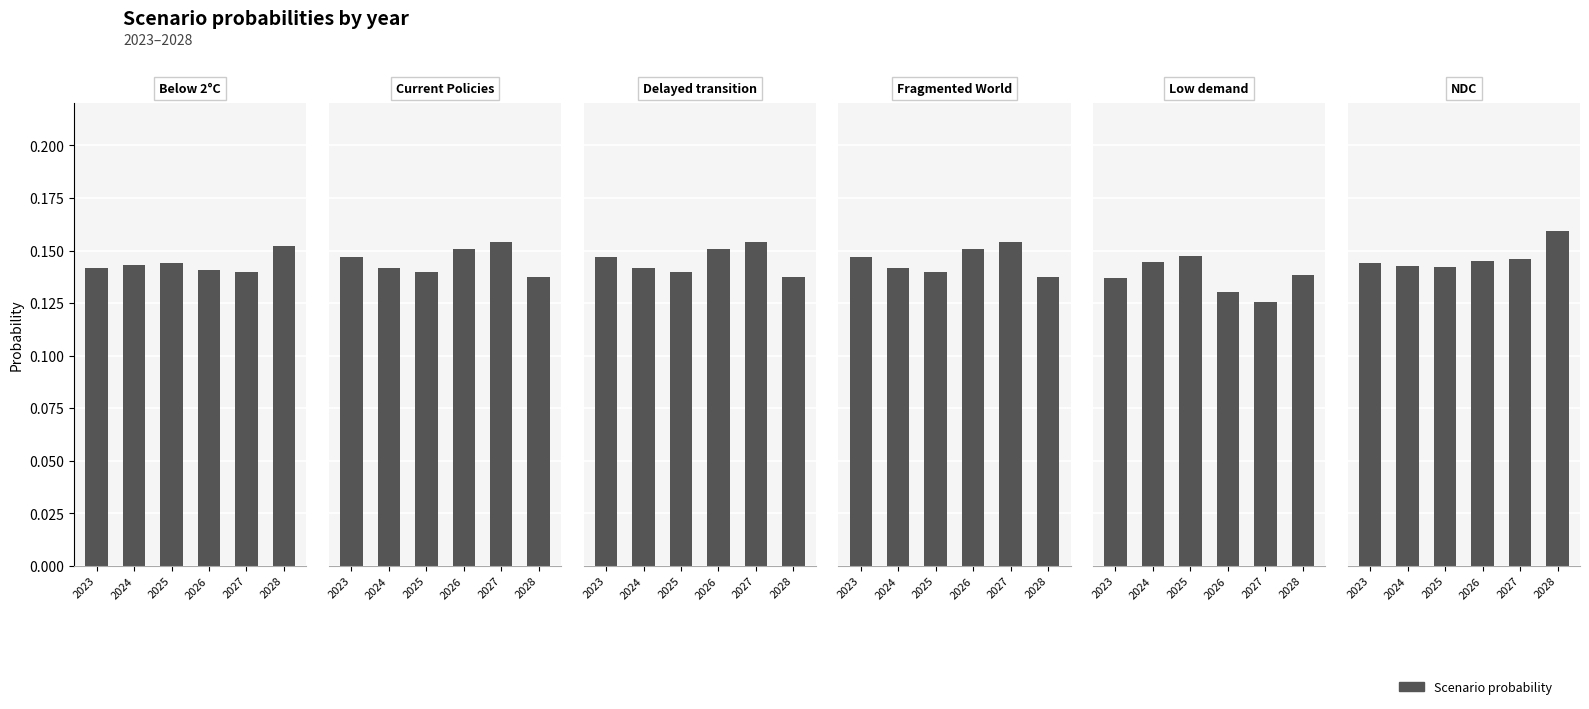

What is the smallest value displayed?

0.1